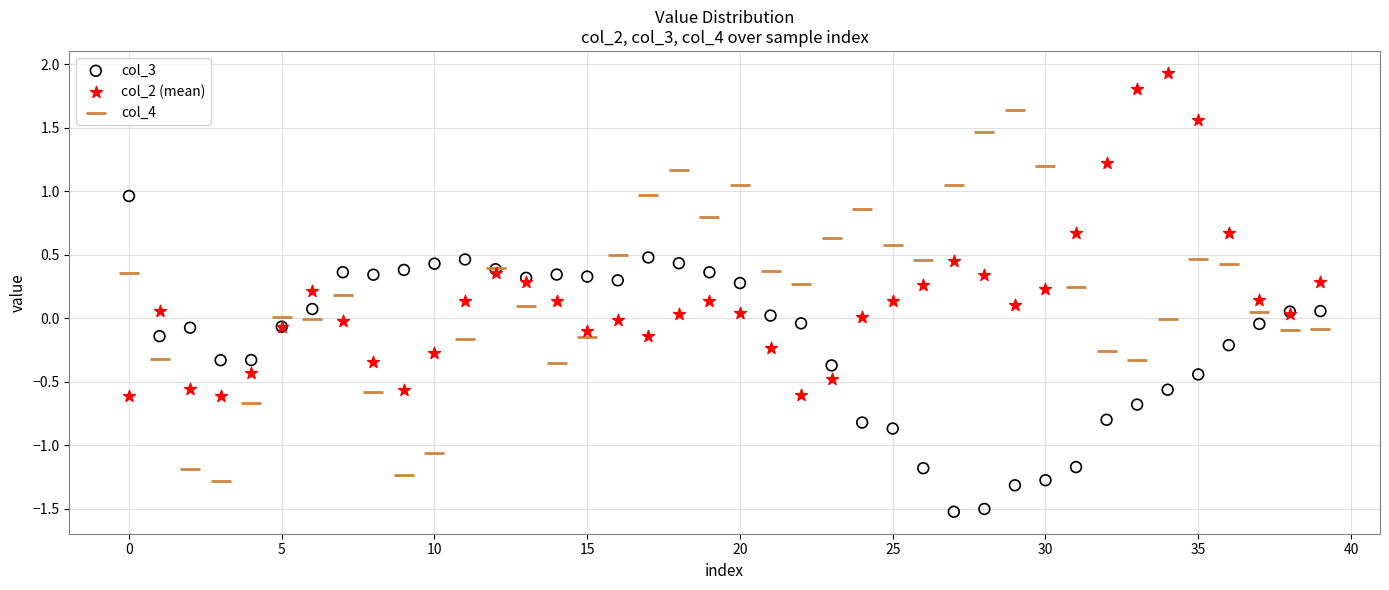

Which series contains the lowest Y value?

col_3